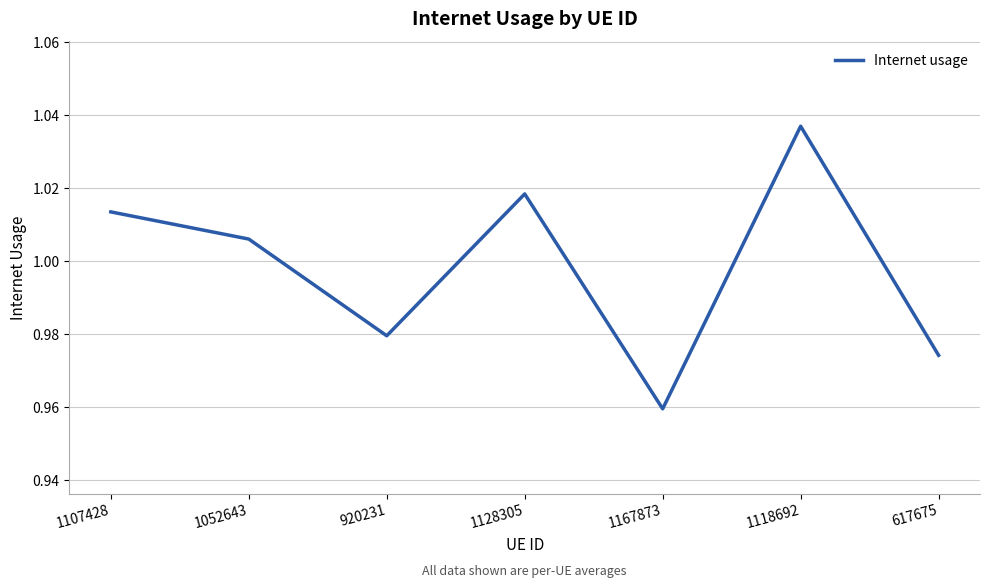

Which label corresponds to the smallest value in the chart?

1167873